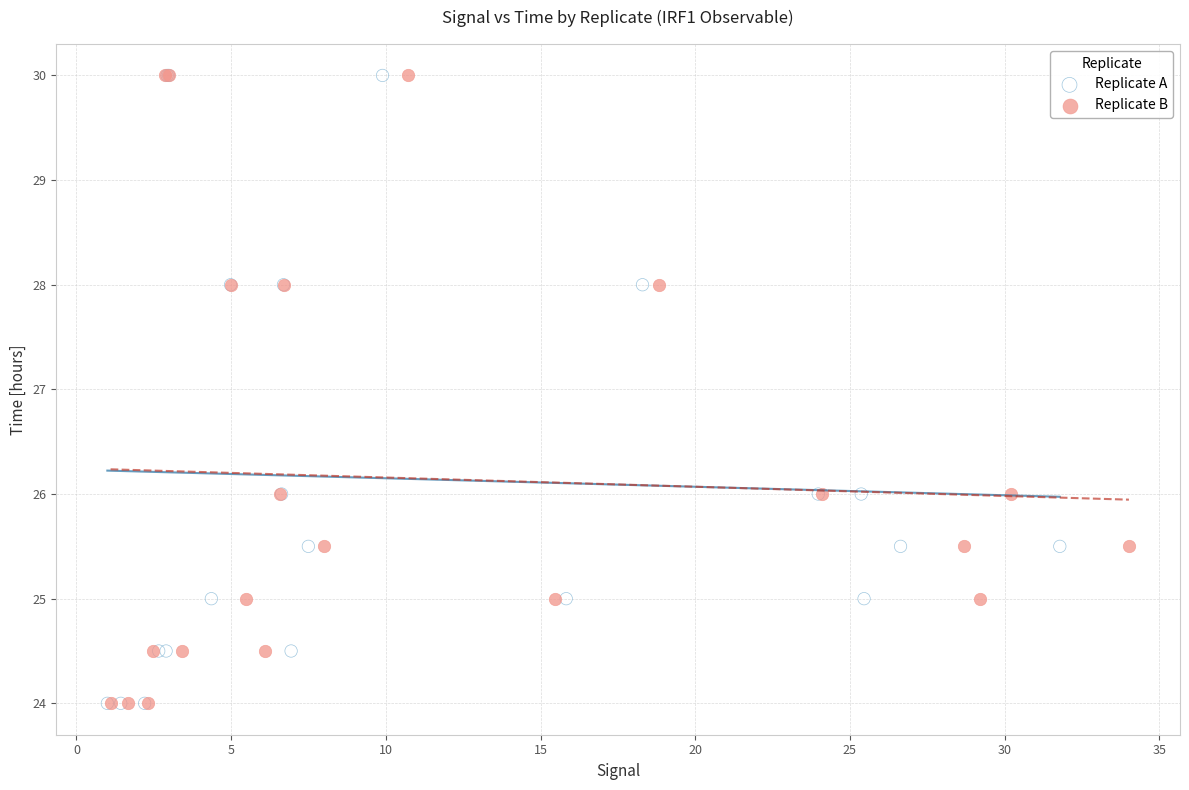

What are all the series names shown in the legend?

Replicate A, Replicate B